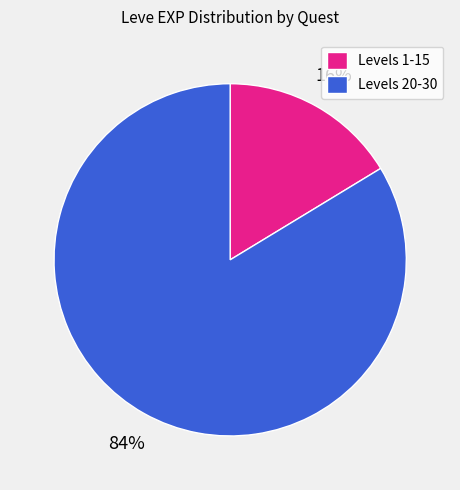

Rank the categories by value from lowest to highest.

Levels 1-15, Levels 20-30